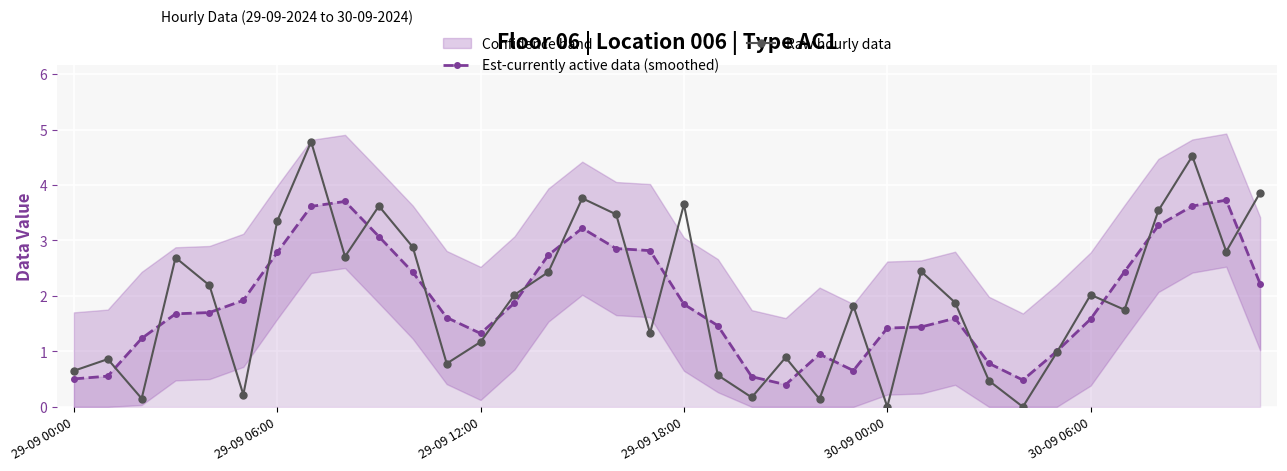

What is the highest value of the Raw hourly data series?

4.8